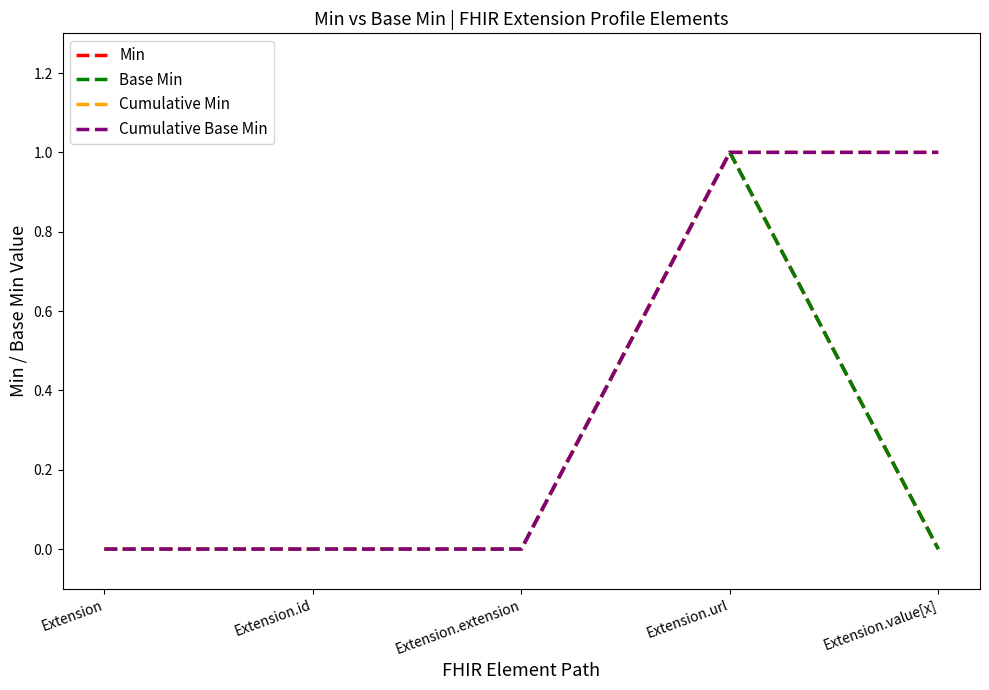

Does the chart display data point markers on the line(s)?

No